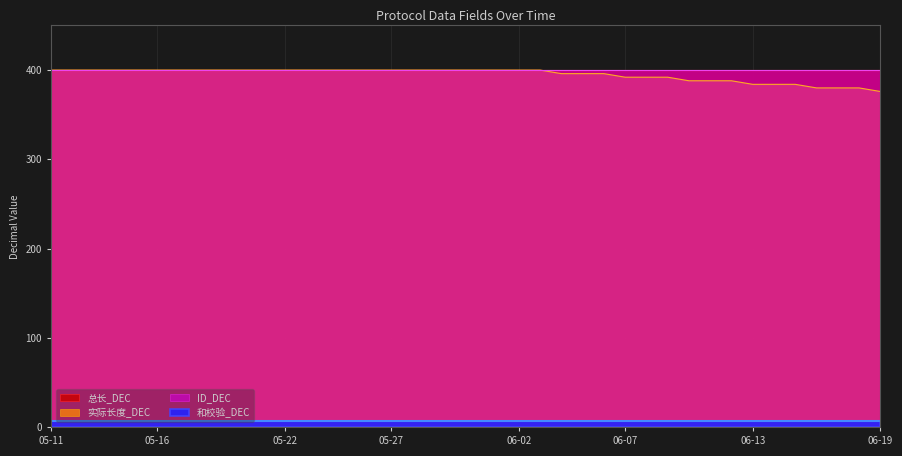

The 实际长度_DEC series shows 182 at 05-27. True or false?

False